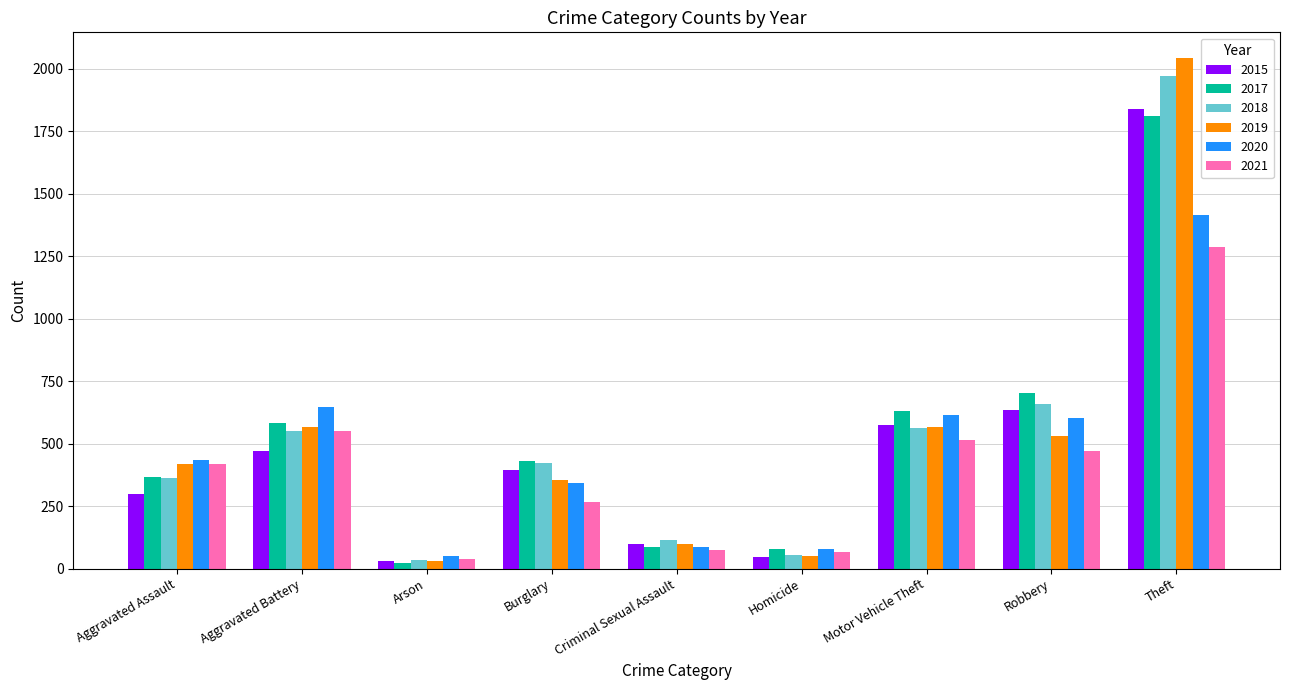

What is the difference between the 2015 values at Aggravated Battery and Theft?

1369